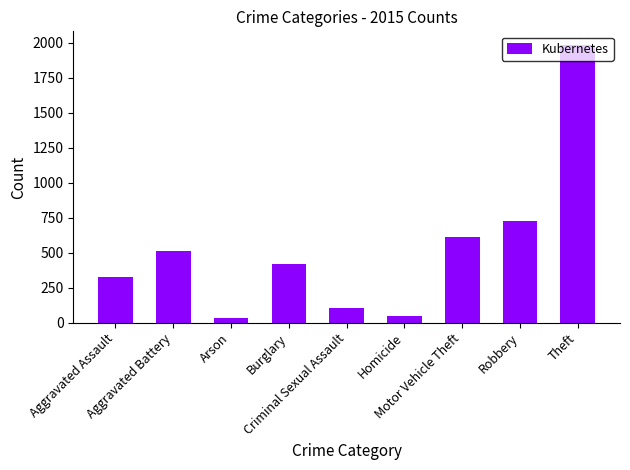

What is the sum of the values at Burglary and Criminal Sexual Assault?

526